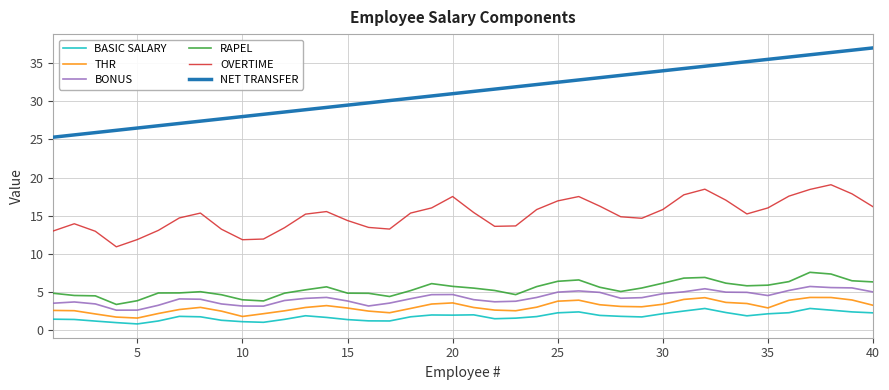

Which series has the largest total across all categories?

NET TRANSFER